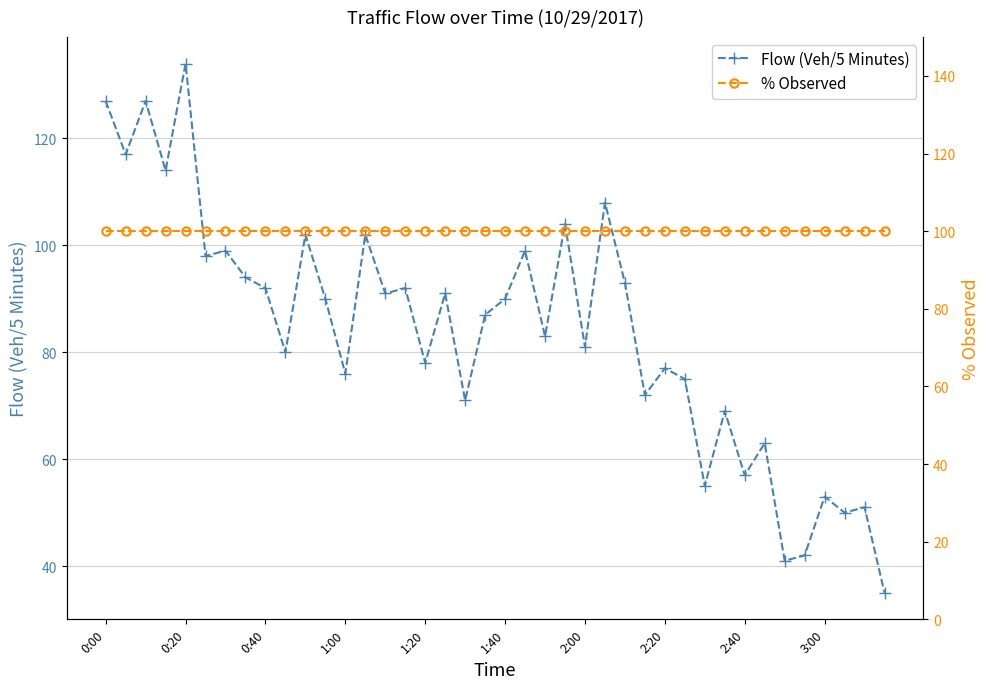

Which series has the largest range (max minus min)?

Flow (Veh/5 Minutes)